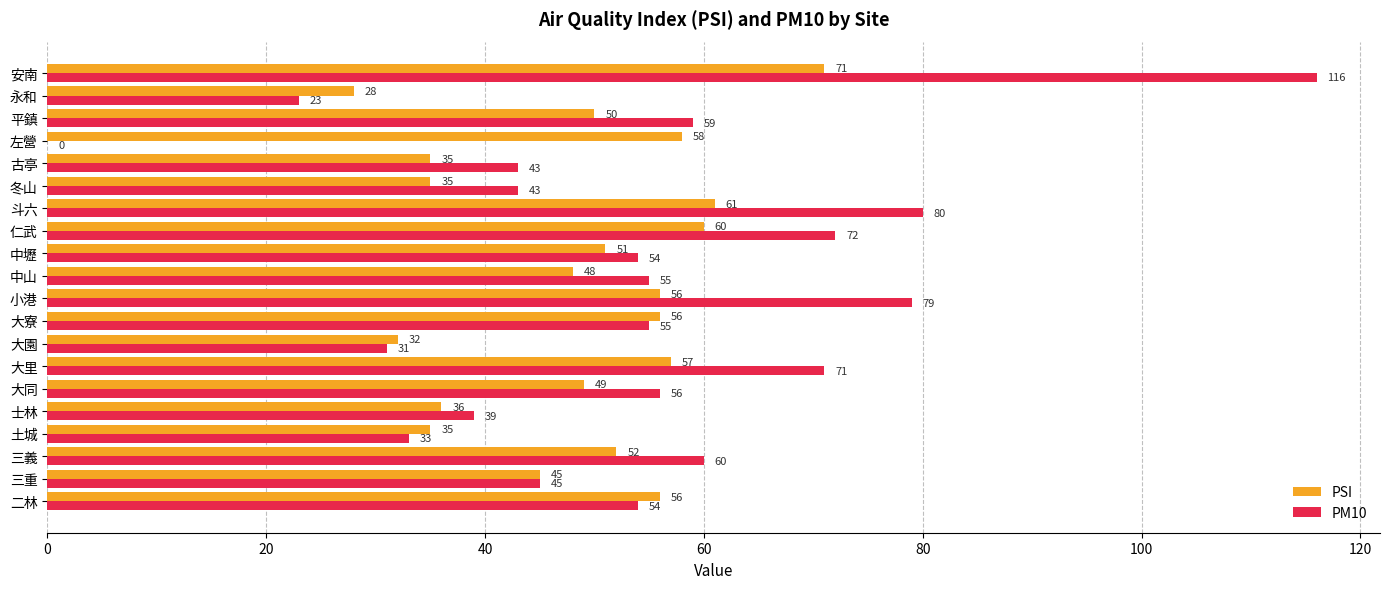

The value of PM10 at 中壢 is 54. True or false?

True